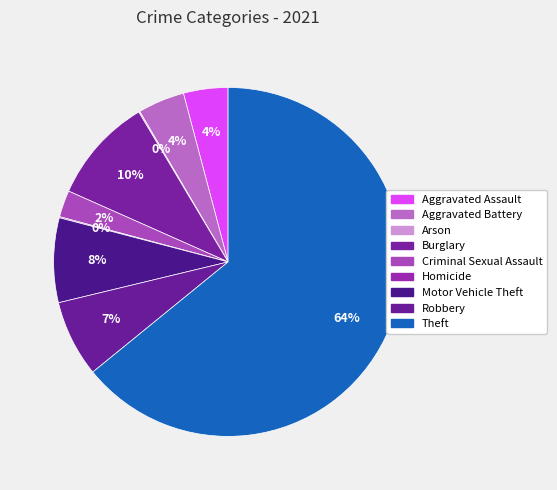

What percentage is NOT represented by Robbery?

92.9%